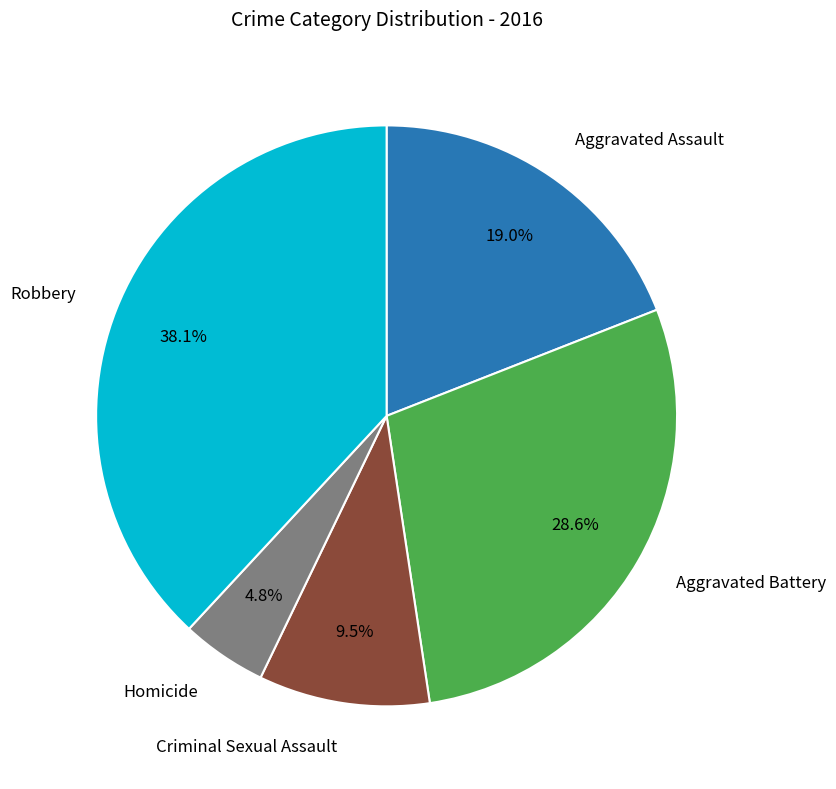

How many slices are in this pie chart?

5